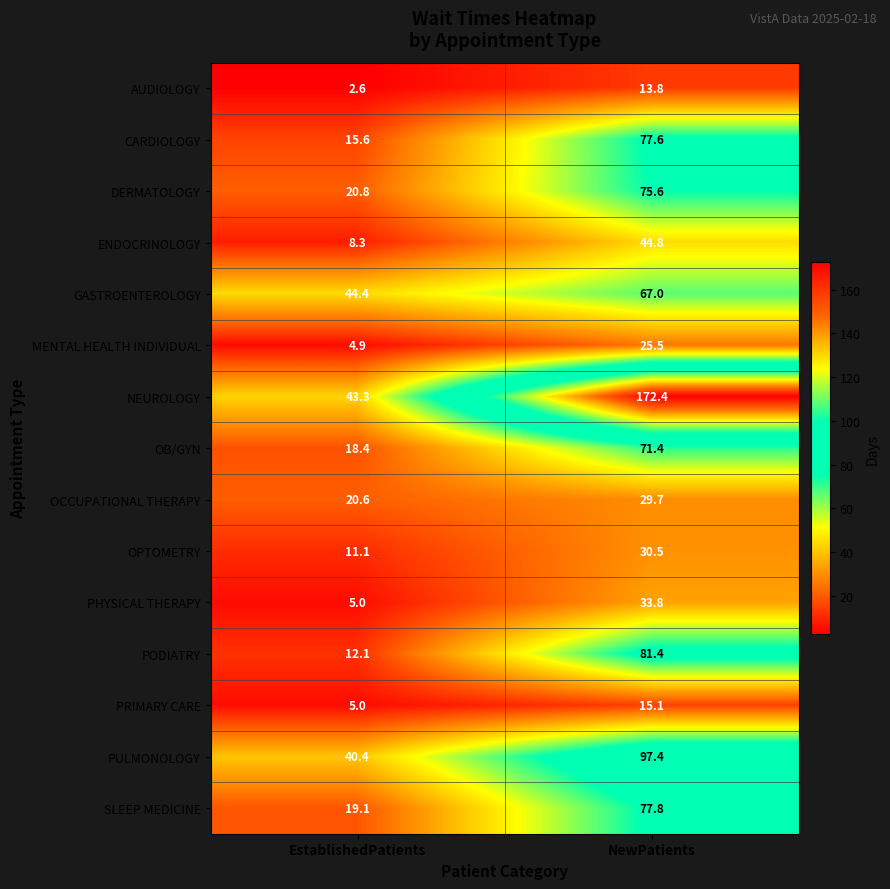

What is the approximate value of PODIATRY at EstablishedPatients?

12.1